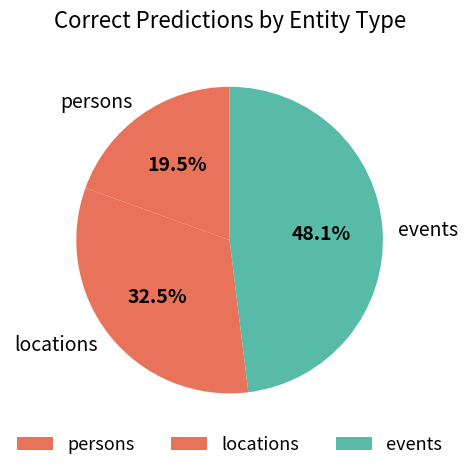

What percentage is the events slice, to the nearest percent?

48%